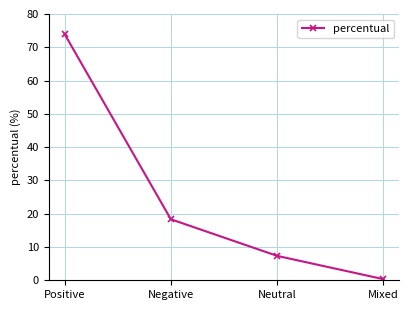

Is it true that the value at Negative is 31.3?

False